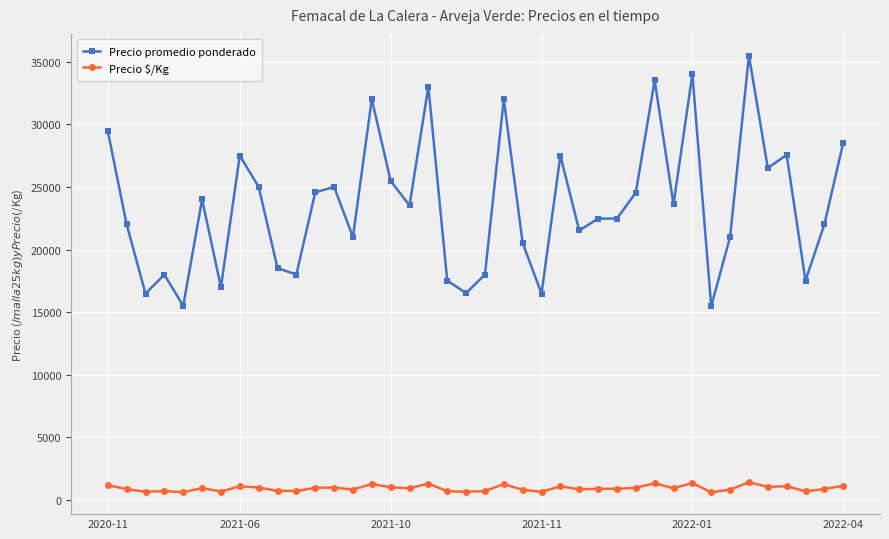

Count the number of categories in the chart.

40